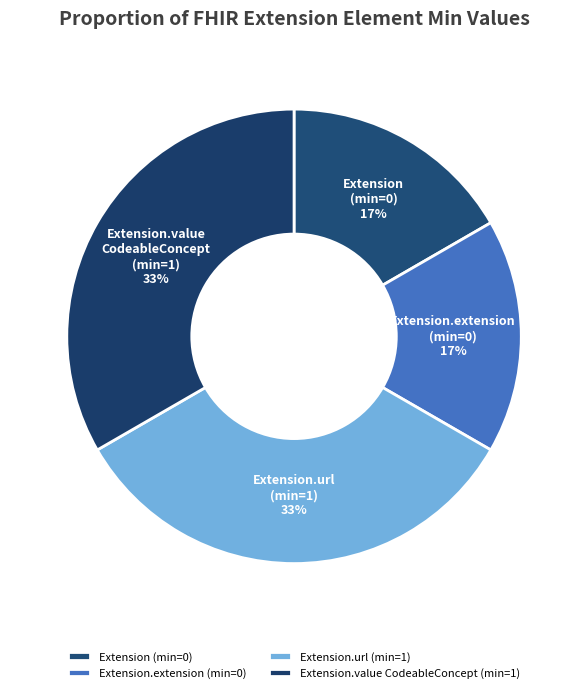

To the nearest percent, what percentage of the pie is Extension.value CodeableConcept (min=1)?

33%